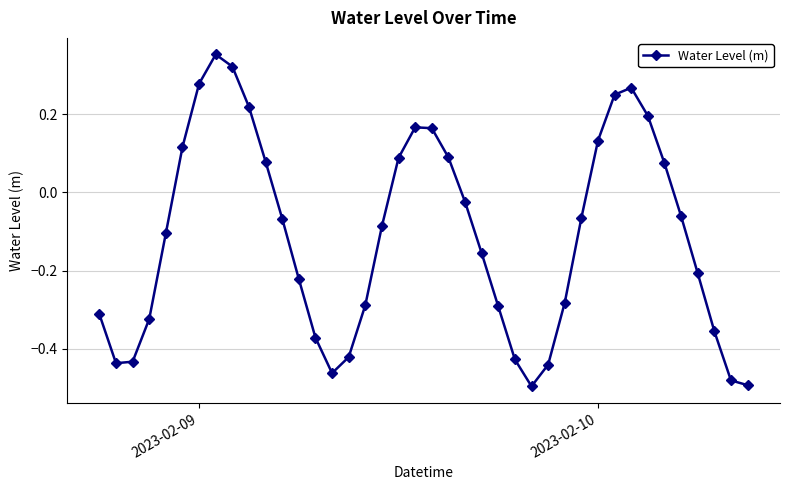

True or false: there are more than 0 points higher than both neighbors.

True